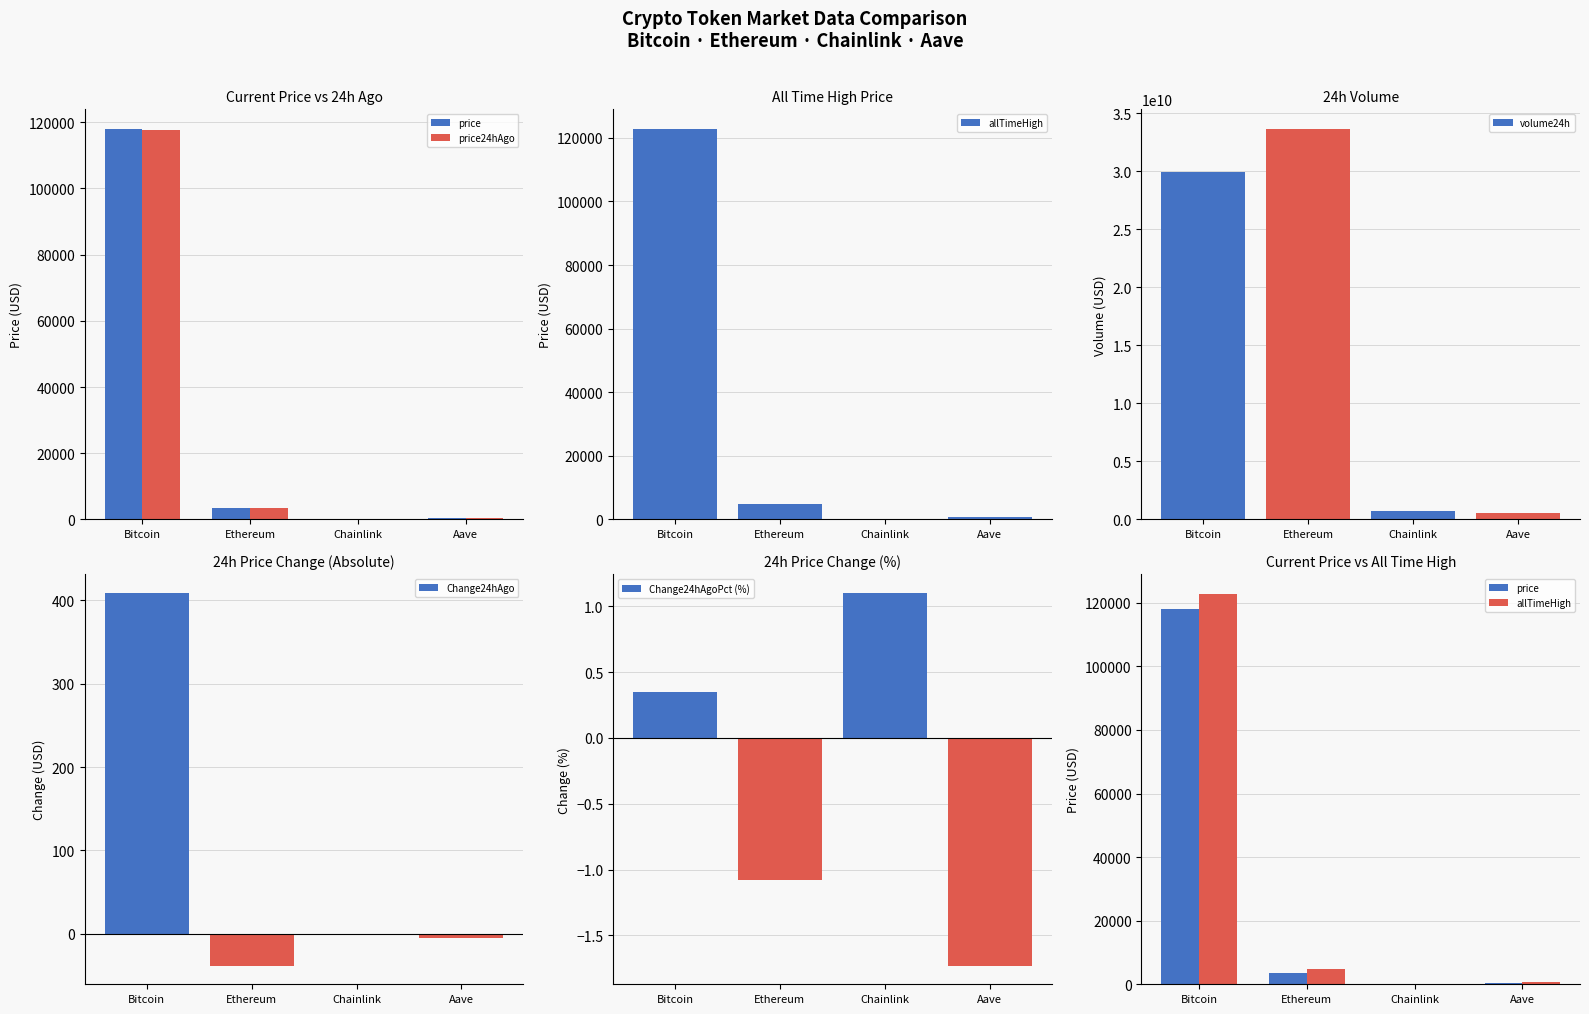

Which label corresponds to the smallest value in the chart?

Chainlink